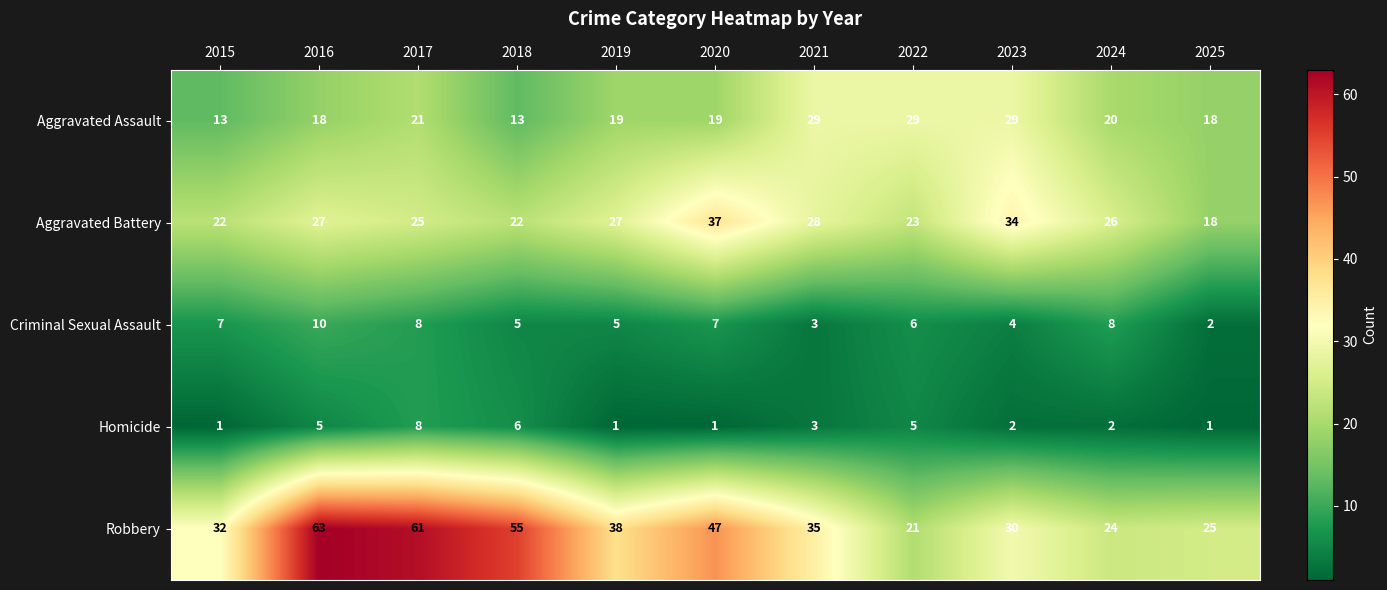

Between 2018 and 2020, which series saw the biggest shift?

Aggravated Battery